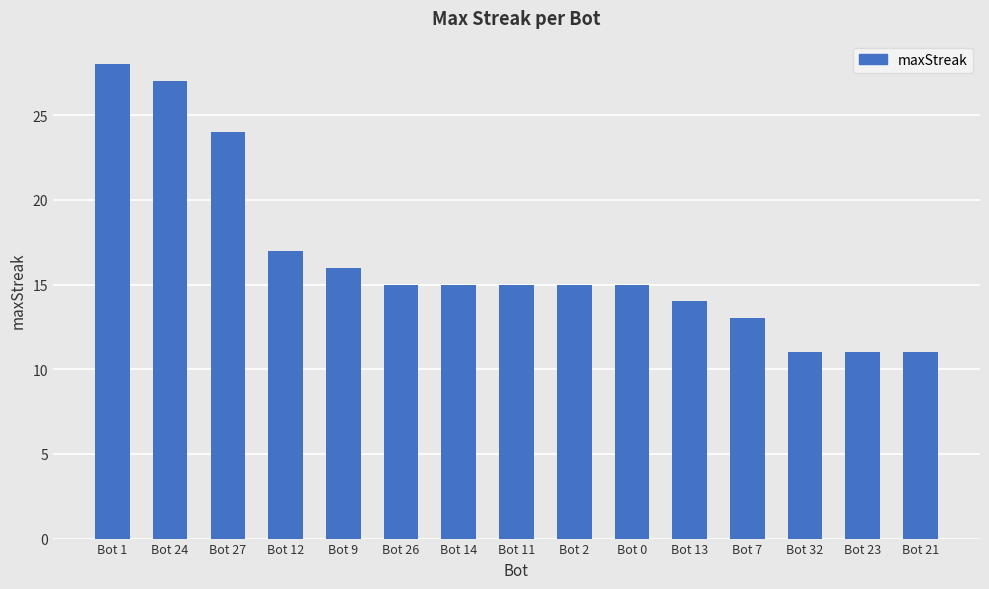

What is the value of the 3rd bar from the left?

24